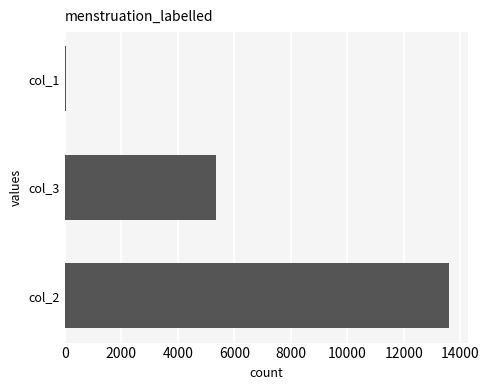

Is it true that the value at col_2 is 13581?

True